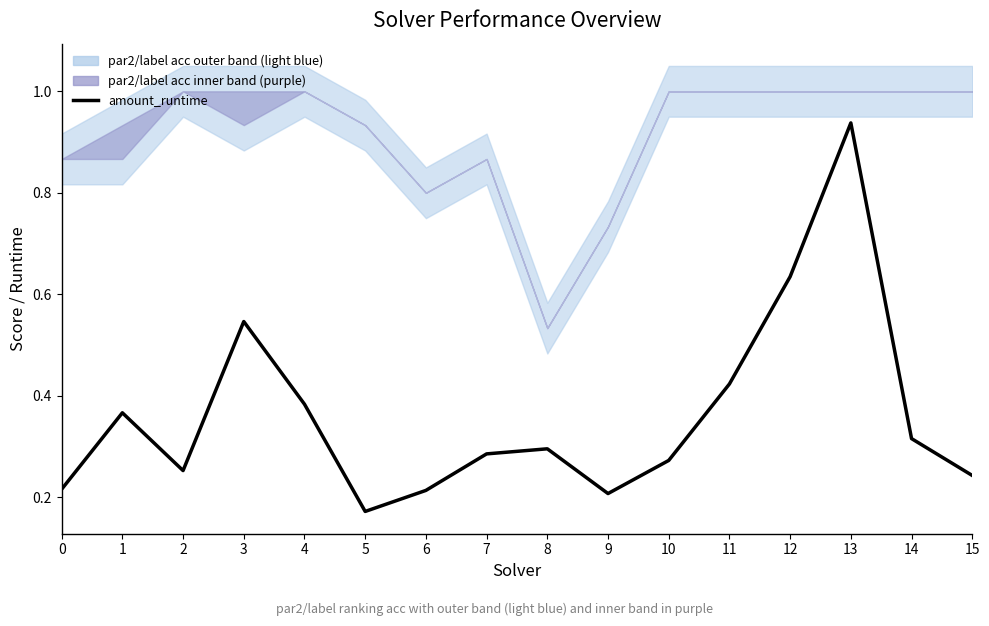

At which label is the value closest to 0?

5